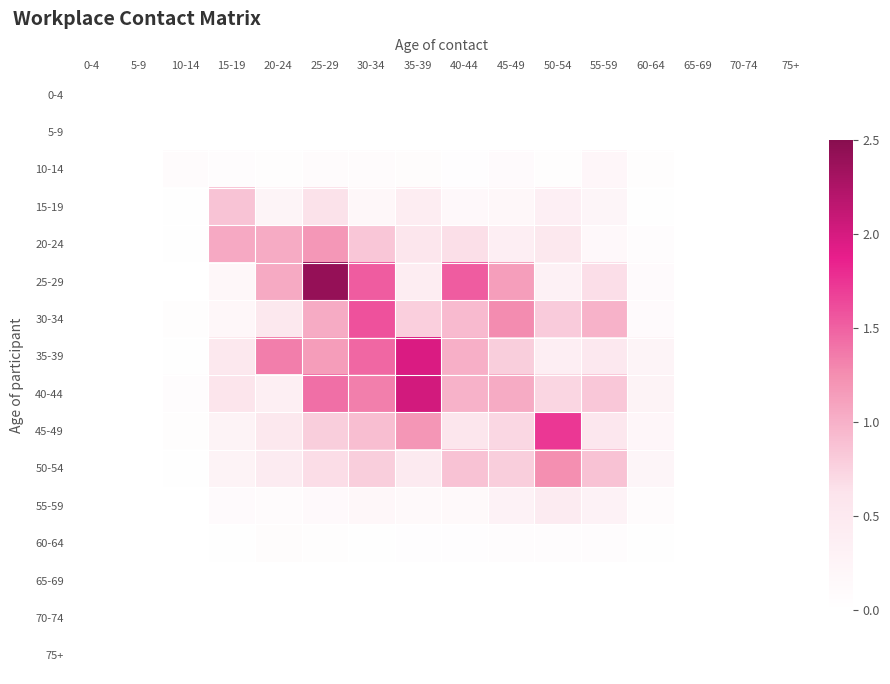

Which has a higher value, 5-9 or 75+?

5-9